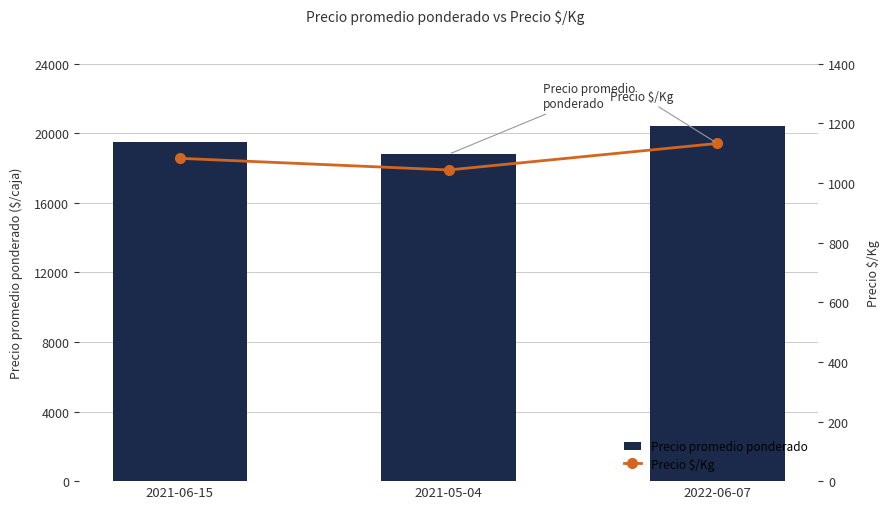

Is the value of Precio promedio ponderado at 2021-06-15 greater than the value of Precio $/Kg at 2021-05-04?

Yes